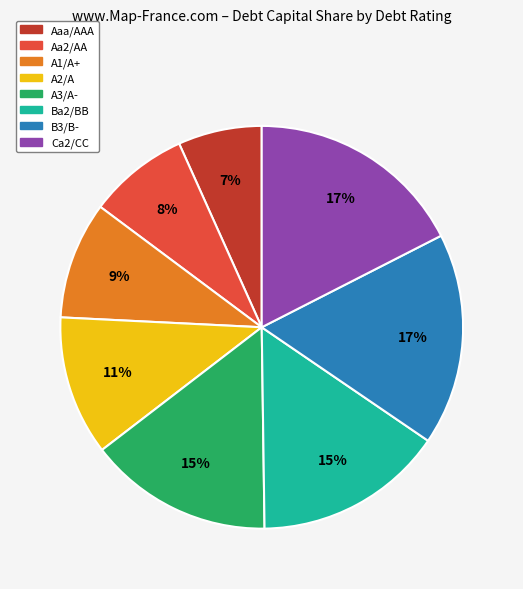

Which slice is the smallest?

Aaa/AAA